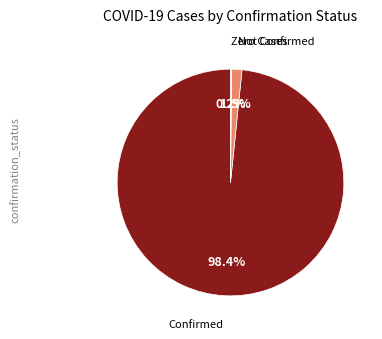

Is there a majority slice in this chart?

Yes